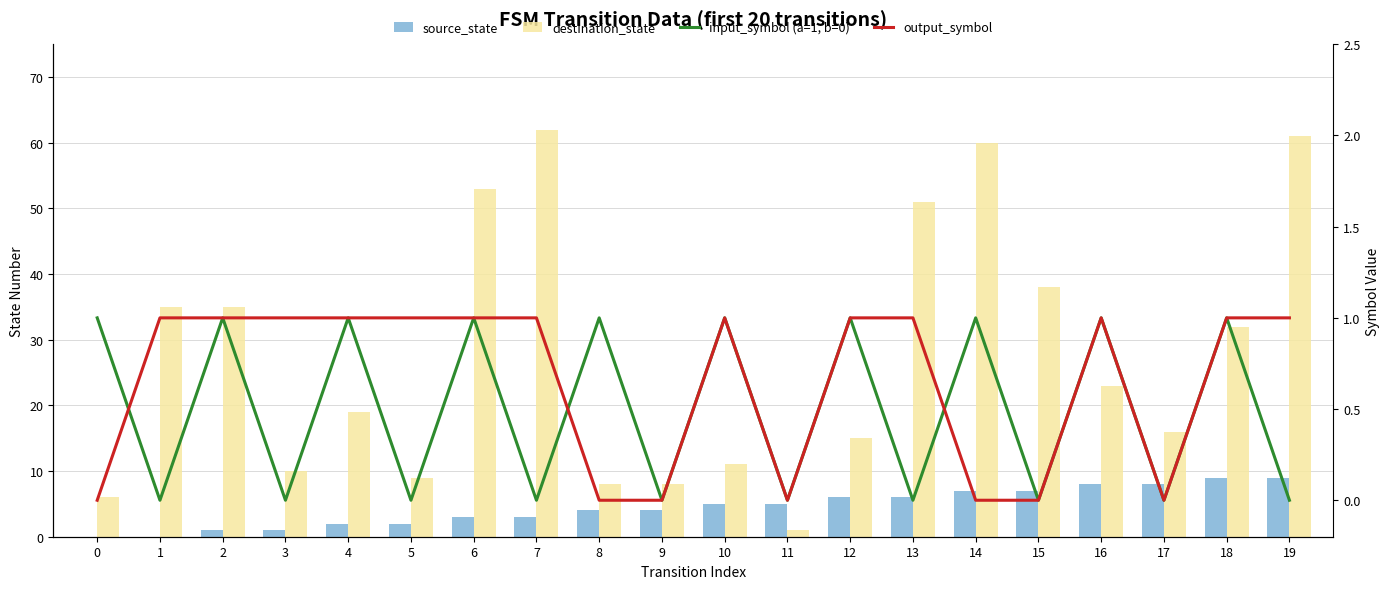

Is it true that output_symbol equals 1 at 4?

True